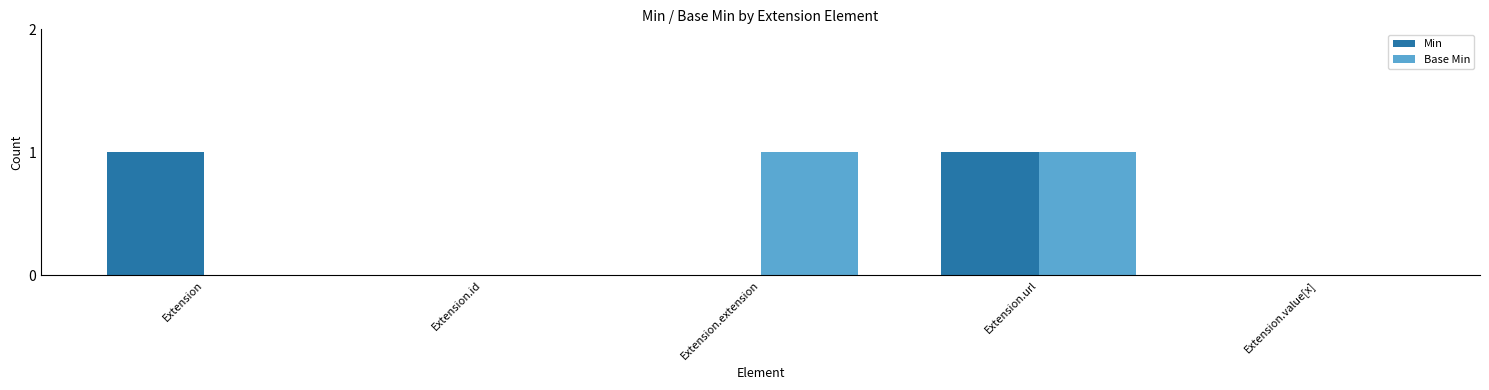

What is the difference between the Base Min values at Extension.value[x] and Extension.url?

1